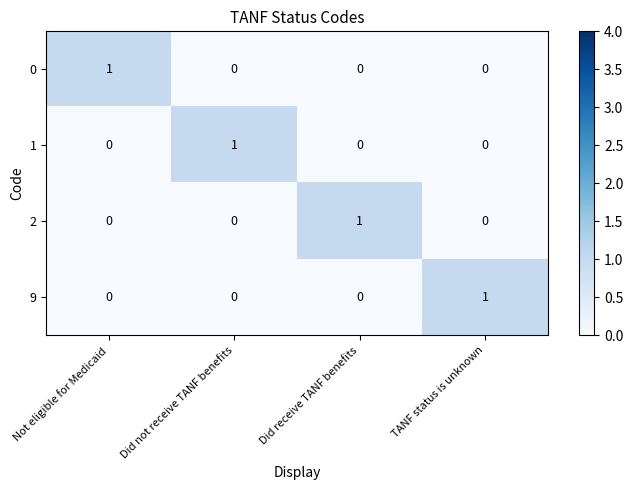

Reading left to right, extract all data points from this chart.

0: 1	0	0	0
1: 0	1	0	0
2: 0	0	1	0
9: 0	0	0	1